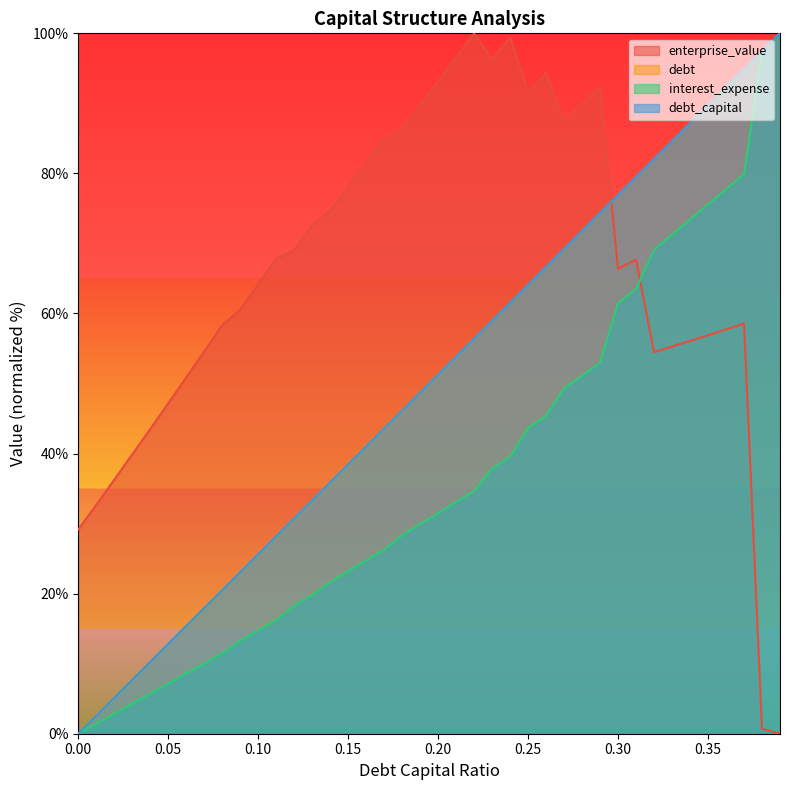

Where do debt_capital and enterprise_value first cross each other?

0.29 and 0.3